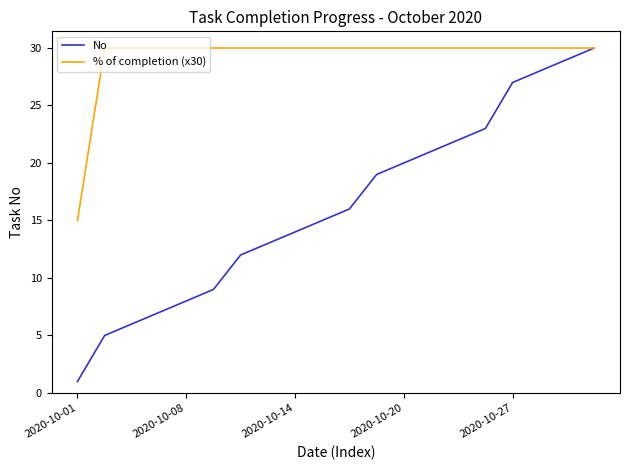

Which series has the largest range (max minus min)?

No